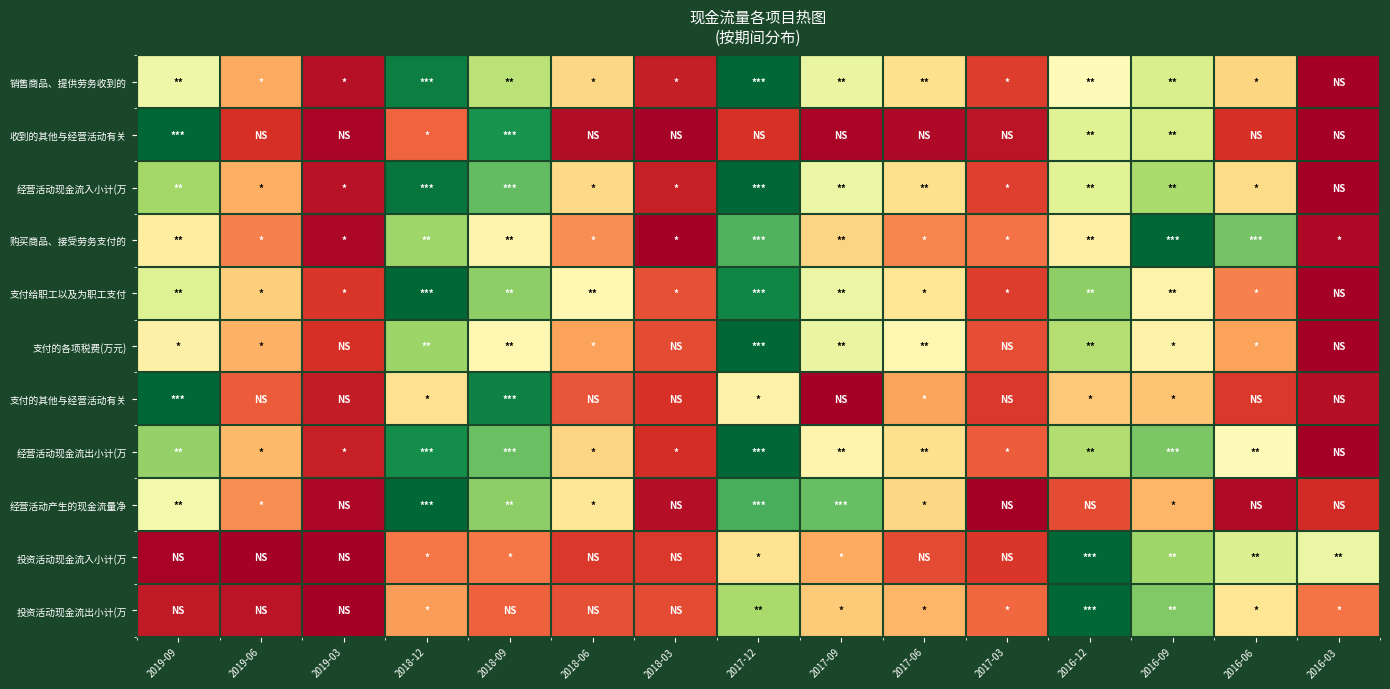

What is the difference between the highest and lowest values at 2019-03?

0.1